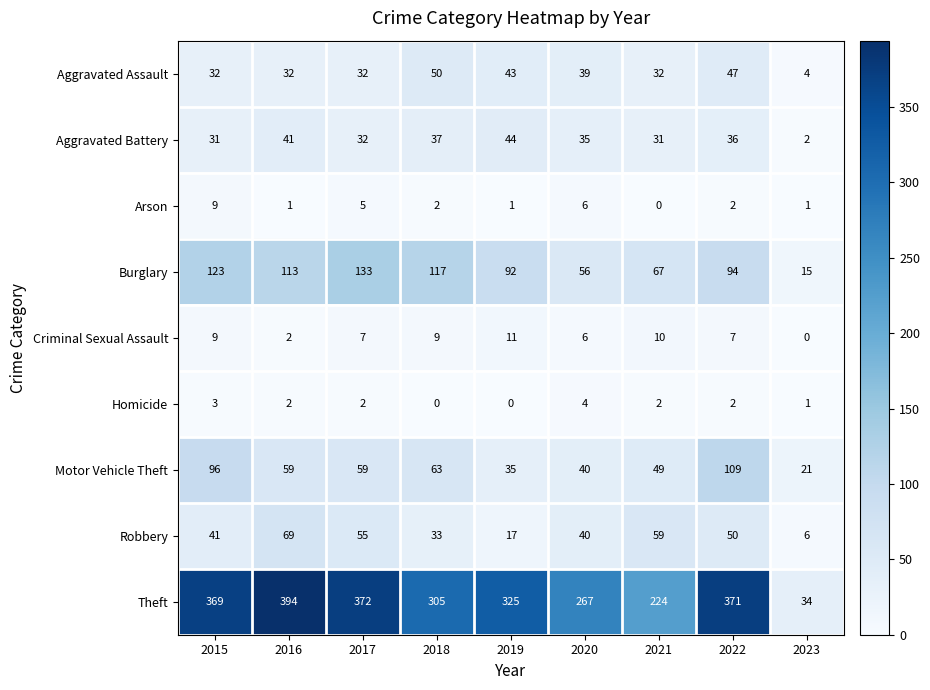

What is the total value across all series at 2019?

568